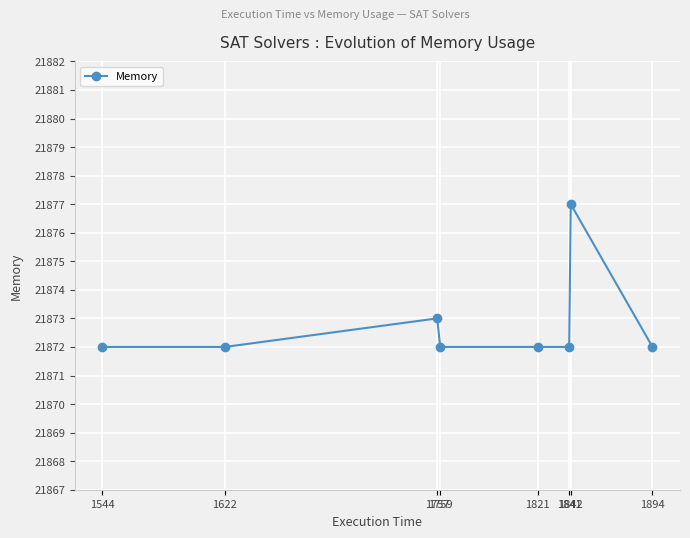

Count the number of data series in this chart.

1